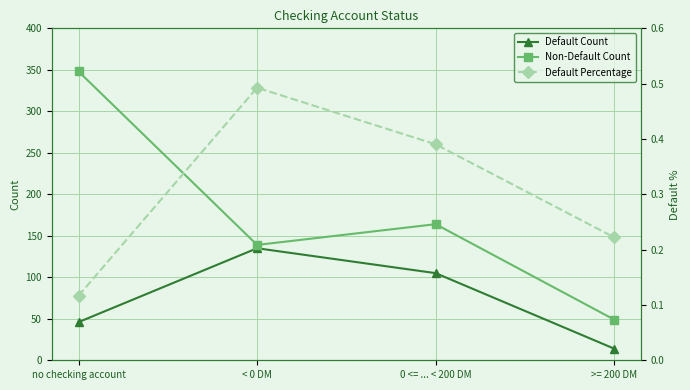

The value of Non-Default Count at 0 <= ... < 200 DM is 87.7. True or false?

False